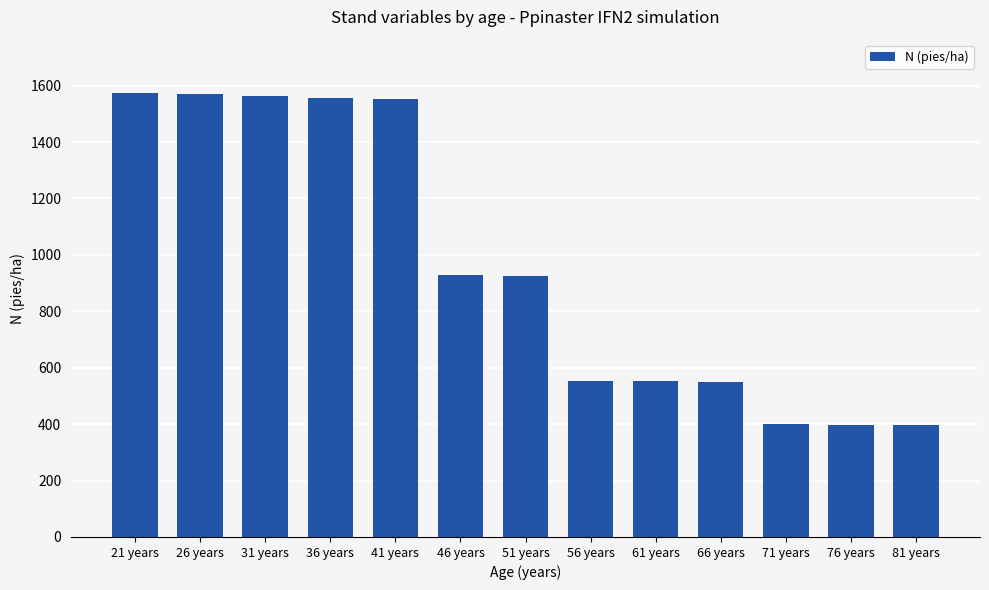

How many values are below 924?

6